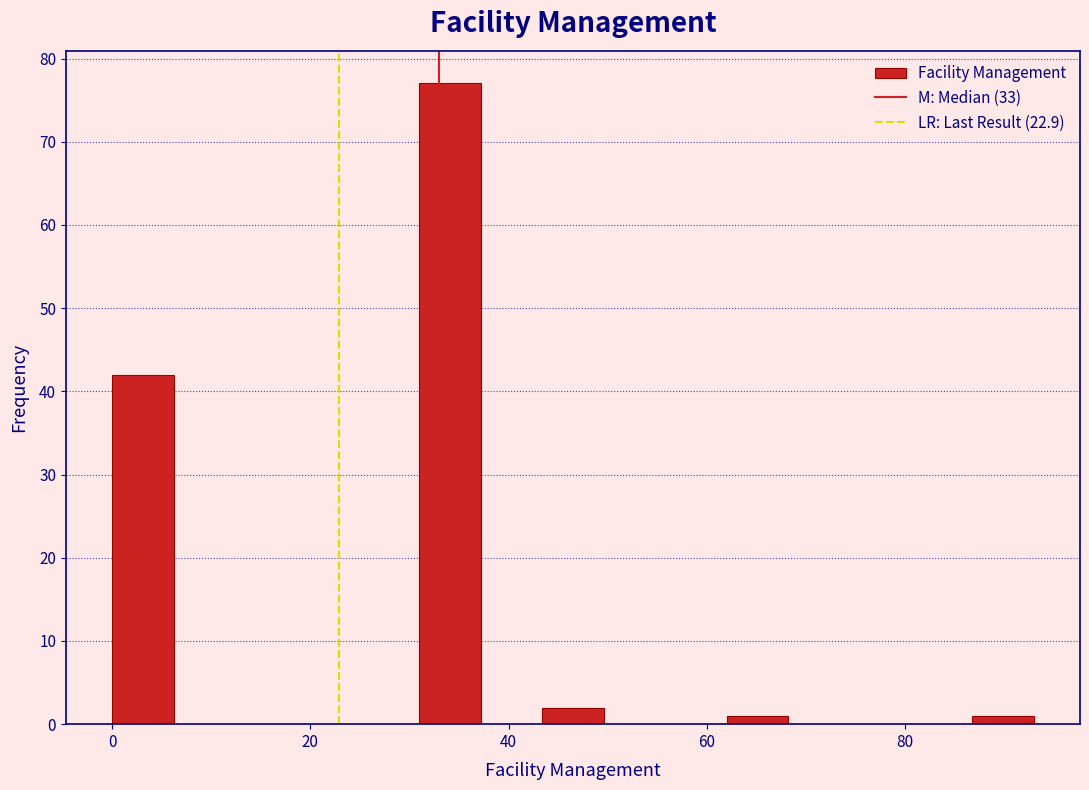

Read against the x-axis, roughly where is the centre of the tallest bar?

34